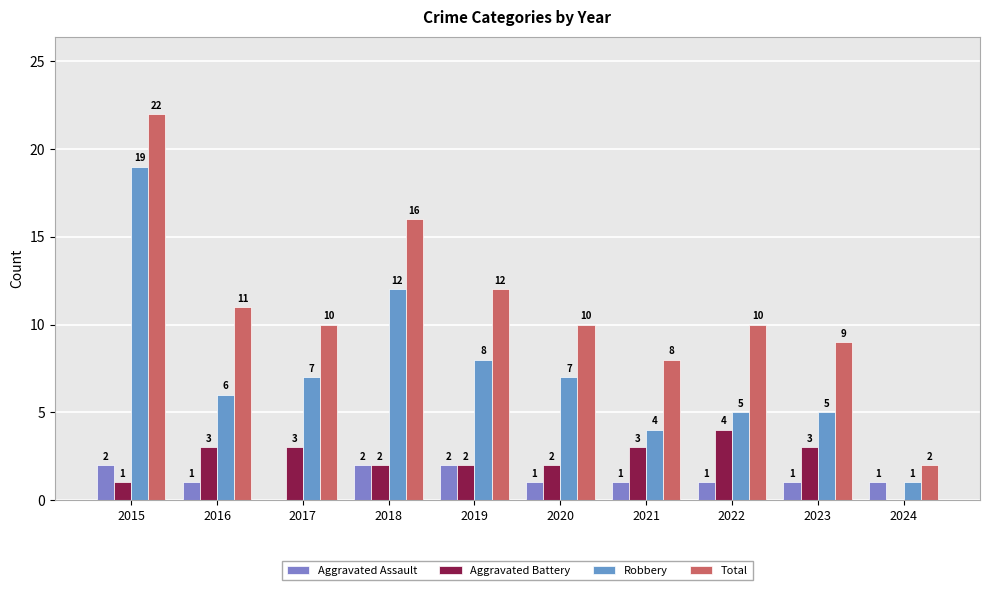

What are all the series names shown in the legend?

Aggravated Assault, Aggravated Battery, Robbery, Total